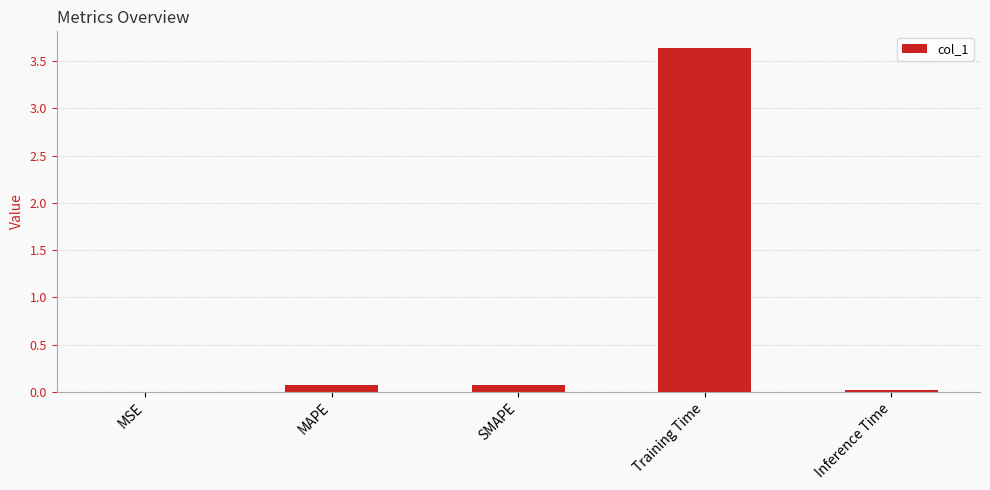

Between Inference Time and MAPE, which is larger?

MAPE